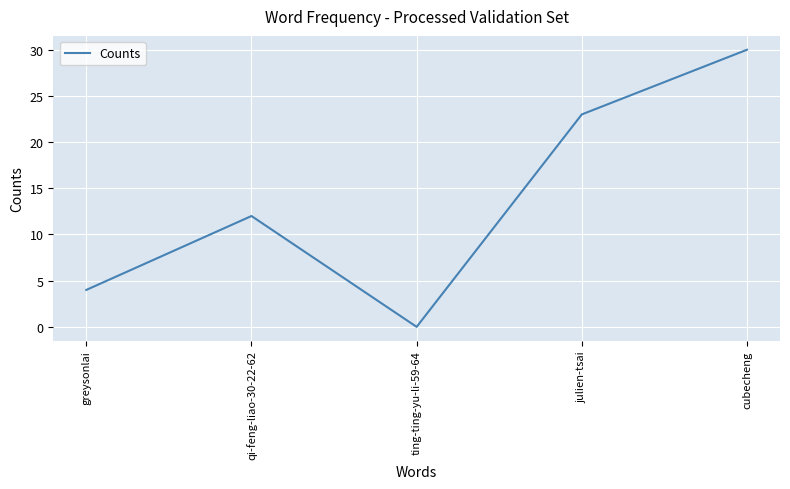

Count the number of categories in the chart.

5